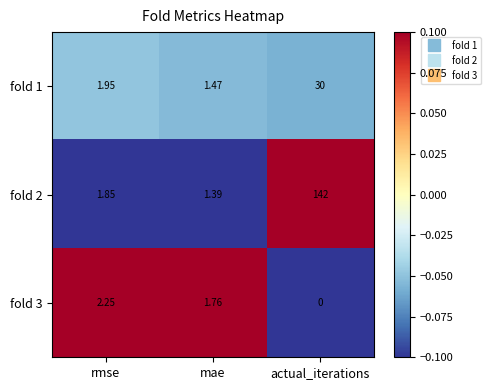

Which series changed the most between rmse and actual_iterations?

fold 2